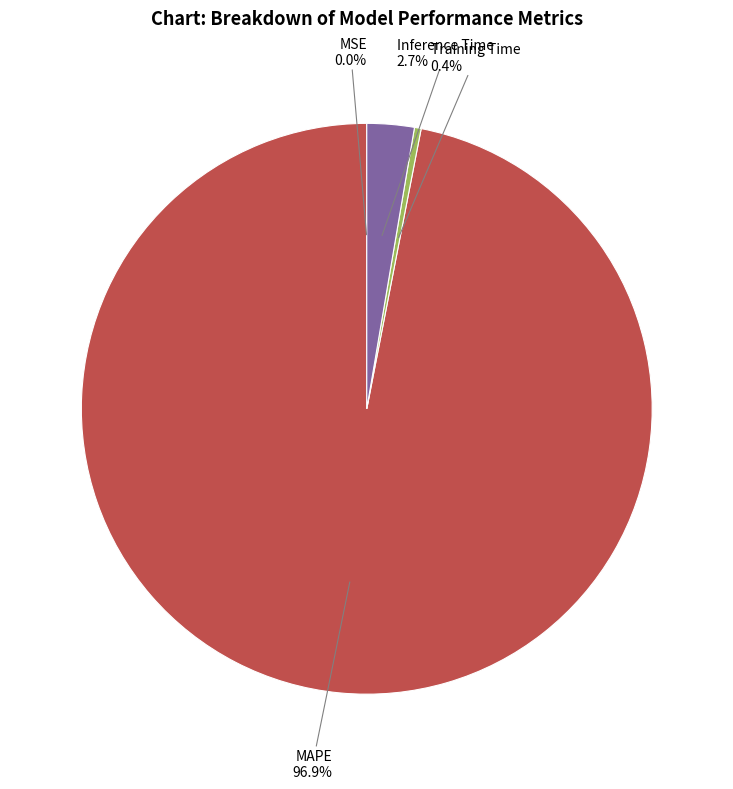

What is the largest slice in the pie chart?

MAPE